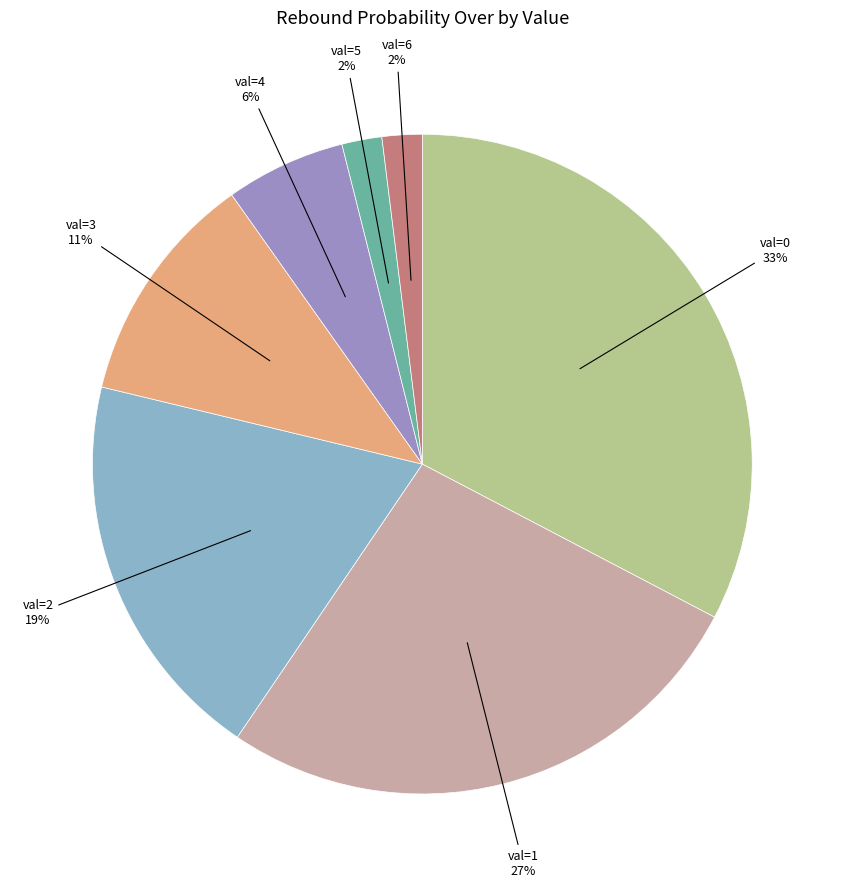

Combined, do val=1 and val=5 account for over 50%?

No